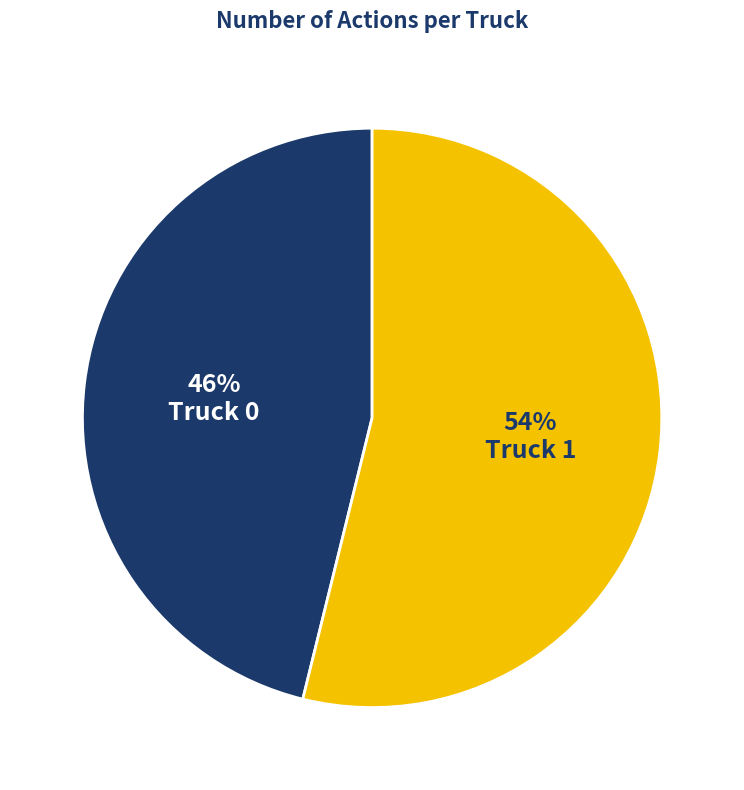

To the nearest percent, what is the difference between the largest and smallest slice percentages?

8%